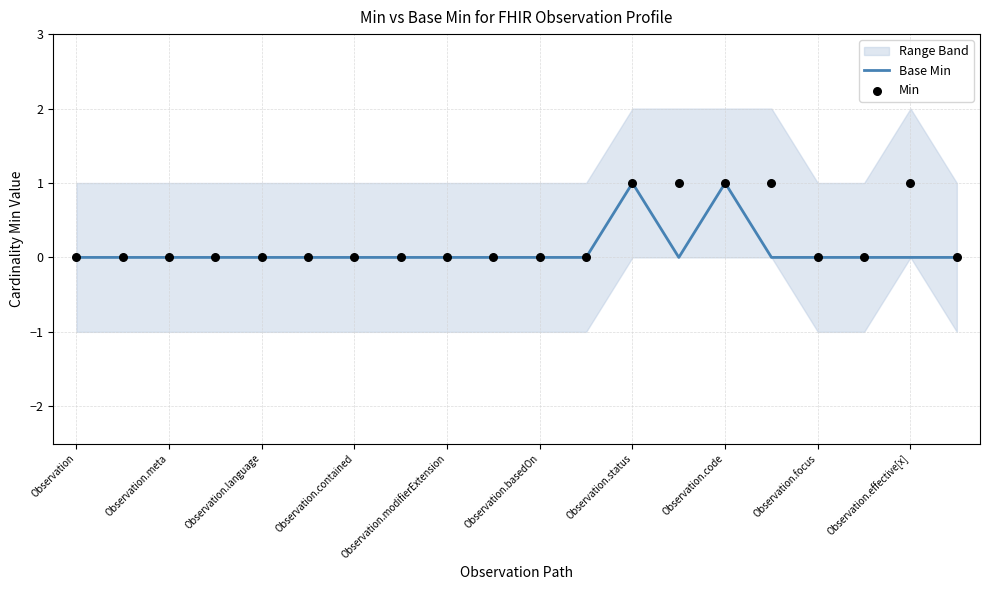

Is it true that Base Min equals 0 at Observation?

True